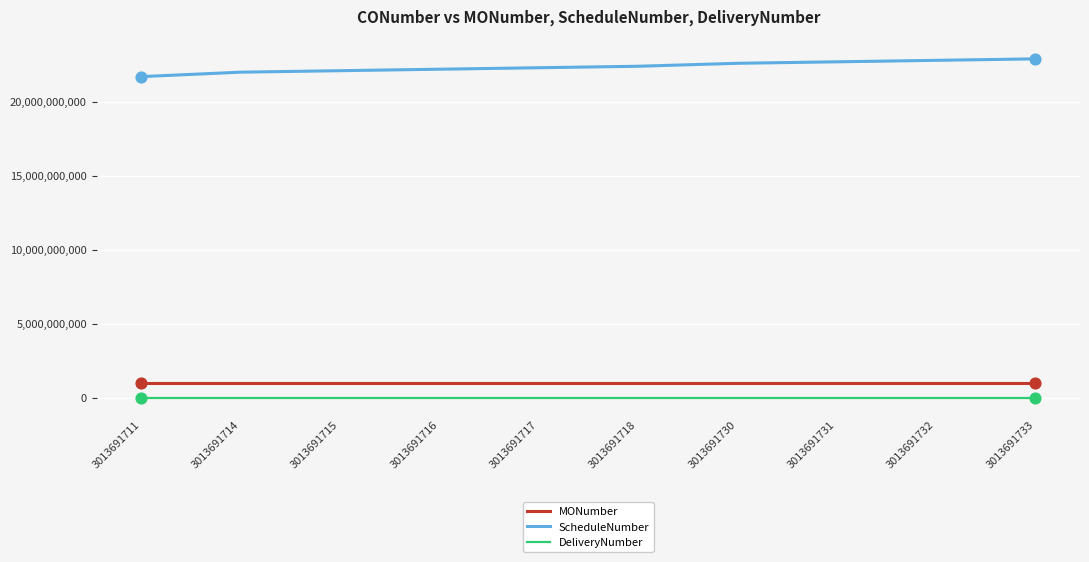

Which series has the largest total across all categories?

ScheduleNumber